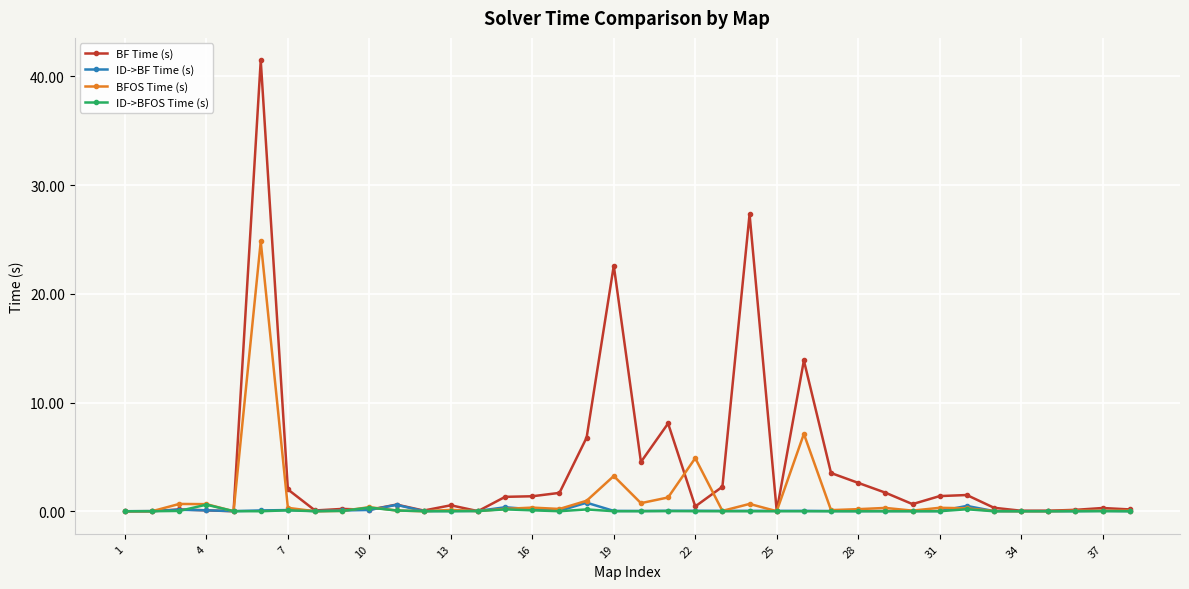

Which series has the largest total across all categories?

BF Time (s)